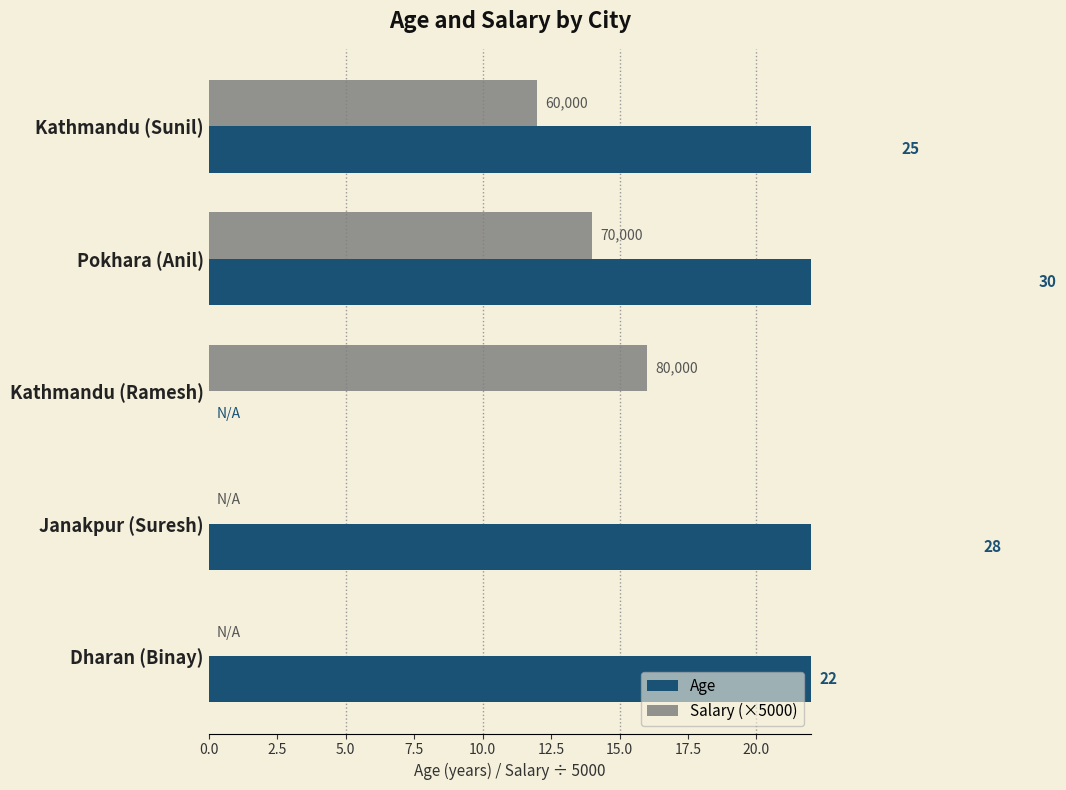

Is it true that Age equals 33 at Kathmandu (Sunil)?

False